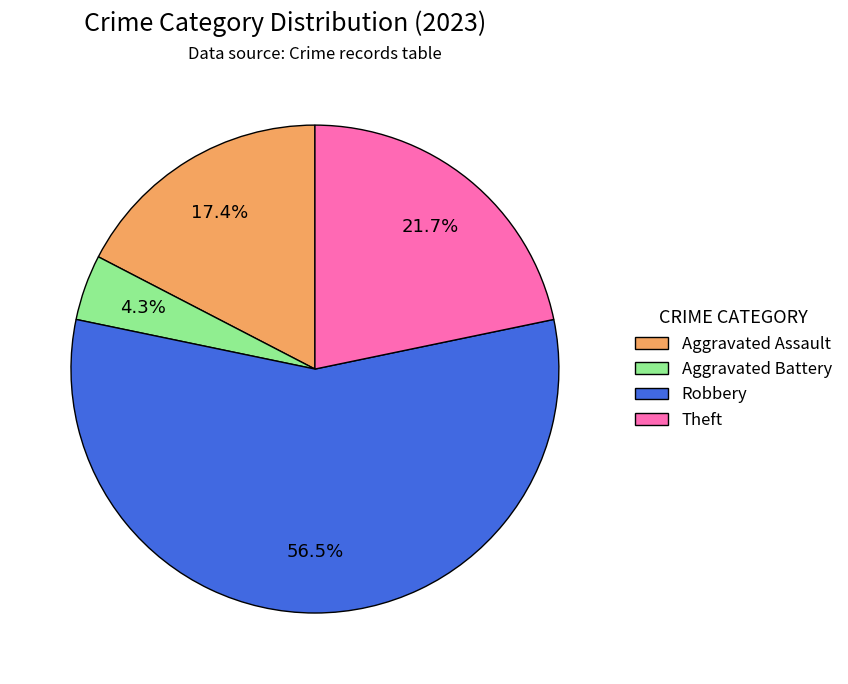

How much of the chart is everything except Theft?

78.3%